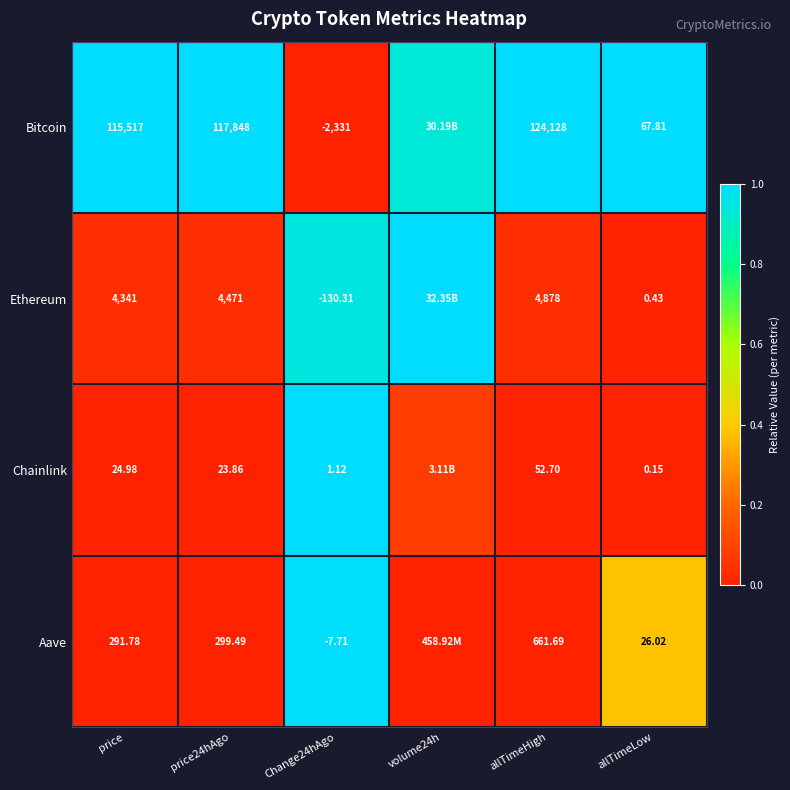

Is the value of Ethereum at Change24hAgo greater than the value of Aave at price?

No